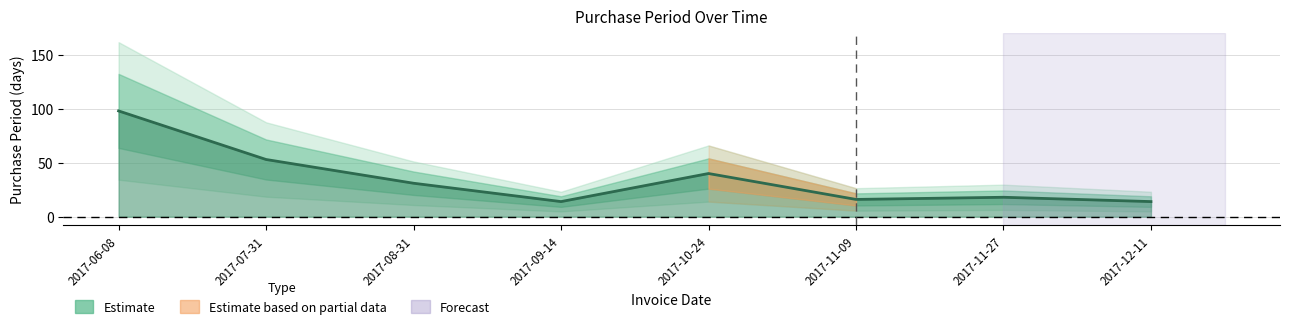

Count the number of data series in this chart.

1